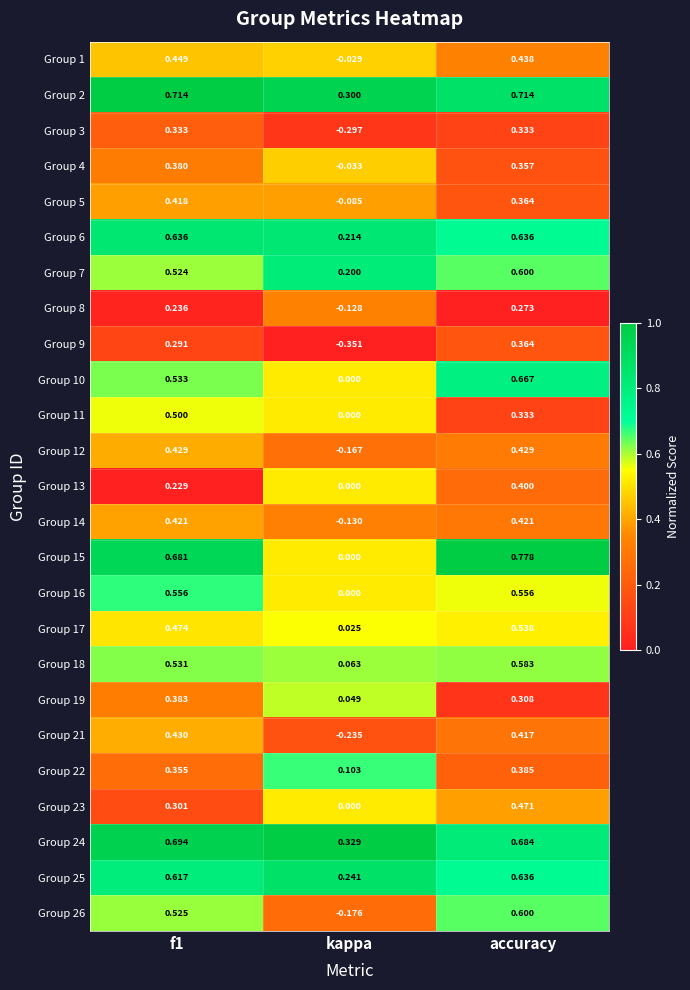

Where is Group 21 nearest to the value 0?

kappa